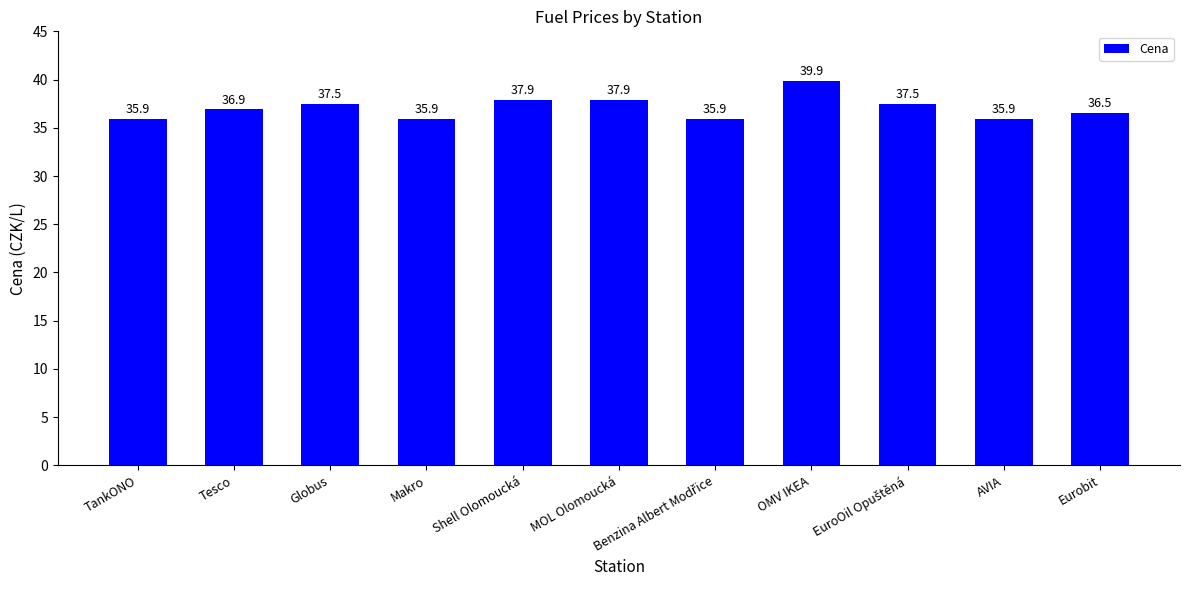

How many series are shown in this chart?

1